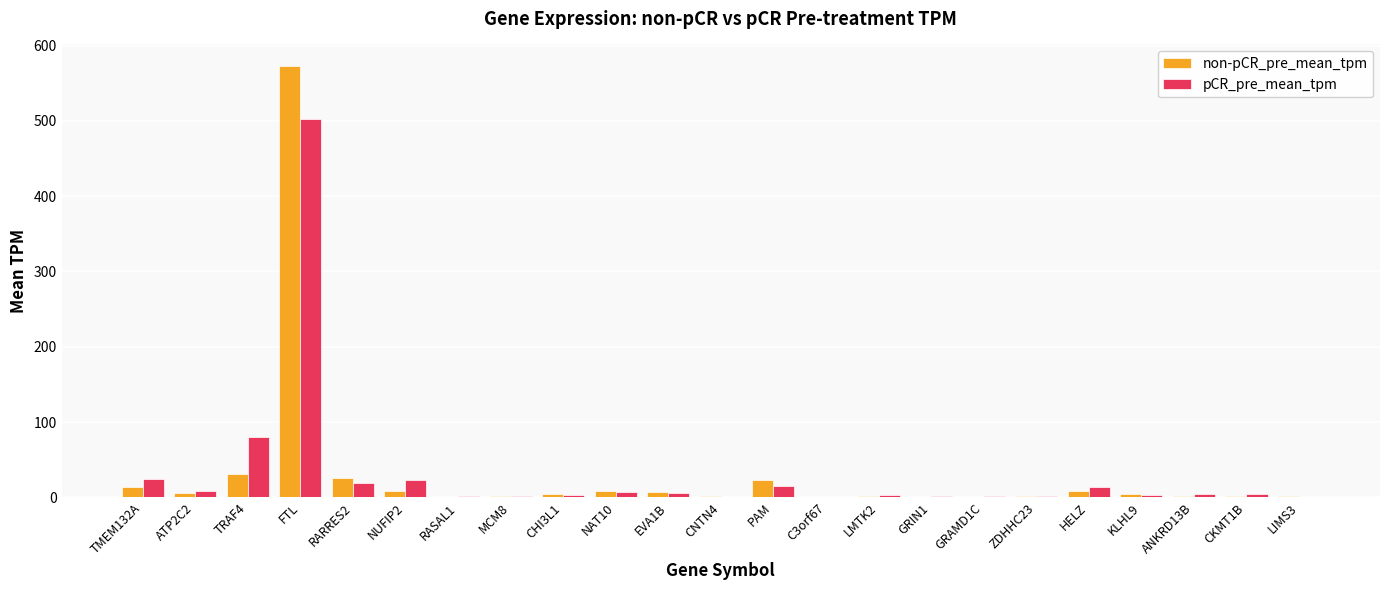

True or false: non-pCR_pre_mean_tpm has a value of 1.4 at MCM8.

True